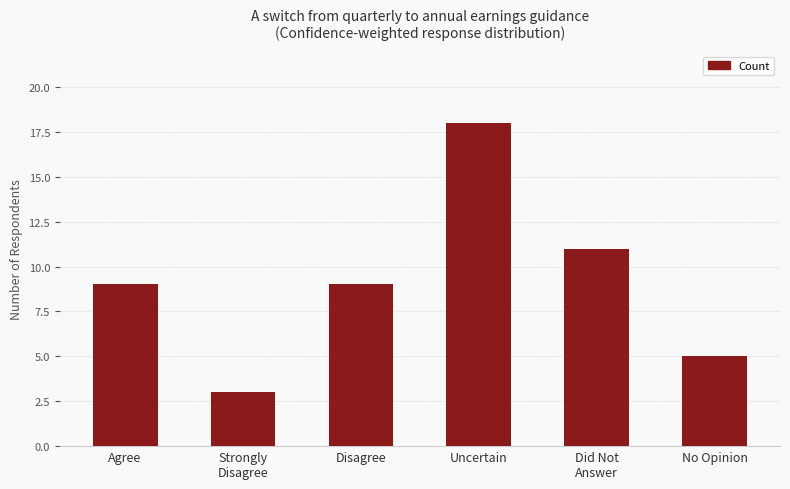

What is the ratio of the value at Strongly
Disagree to the value at Uncertain?

0.2